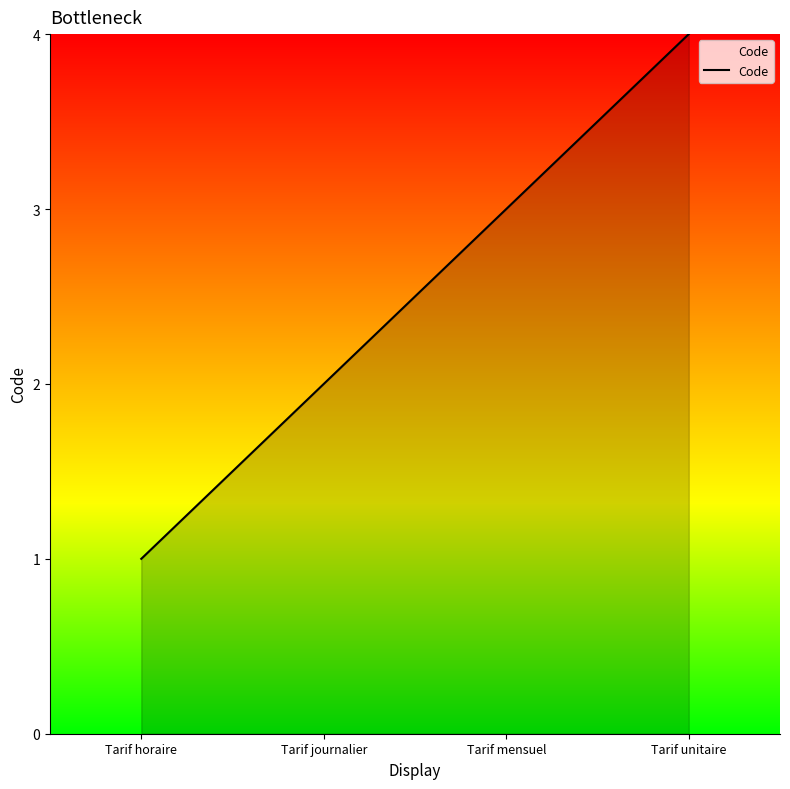

Which label corresponds to the largest value in the chart?

Tarif unitaire